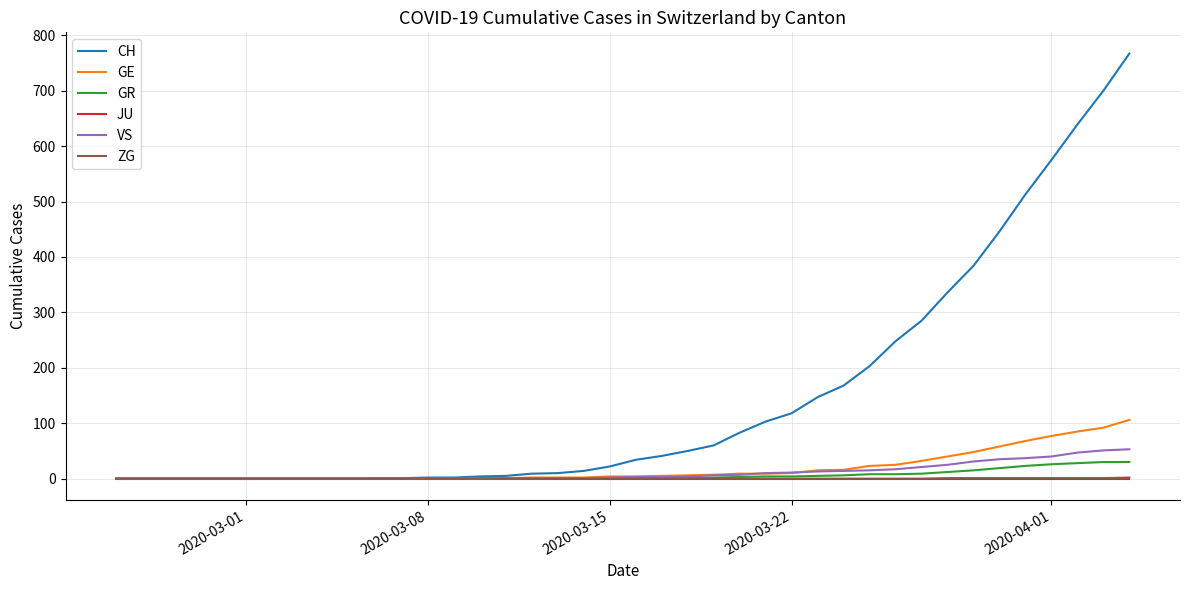

Which series has the largest total across all categories?

CH